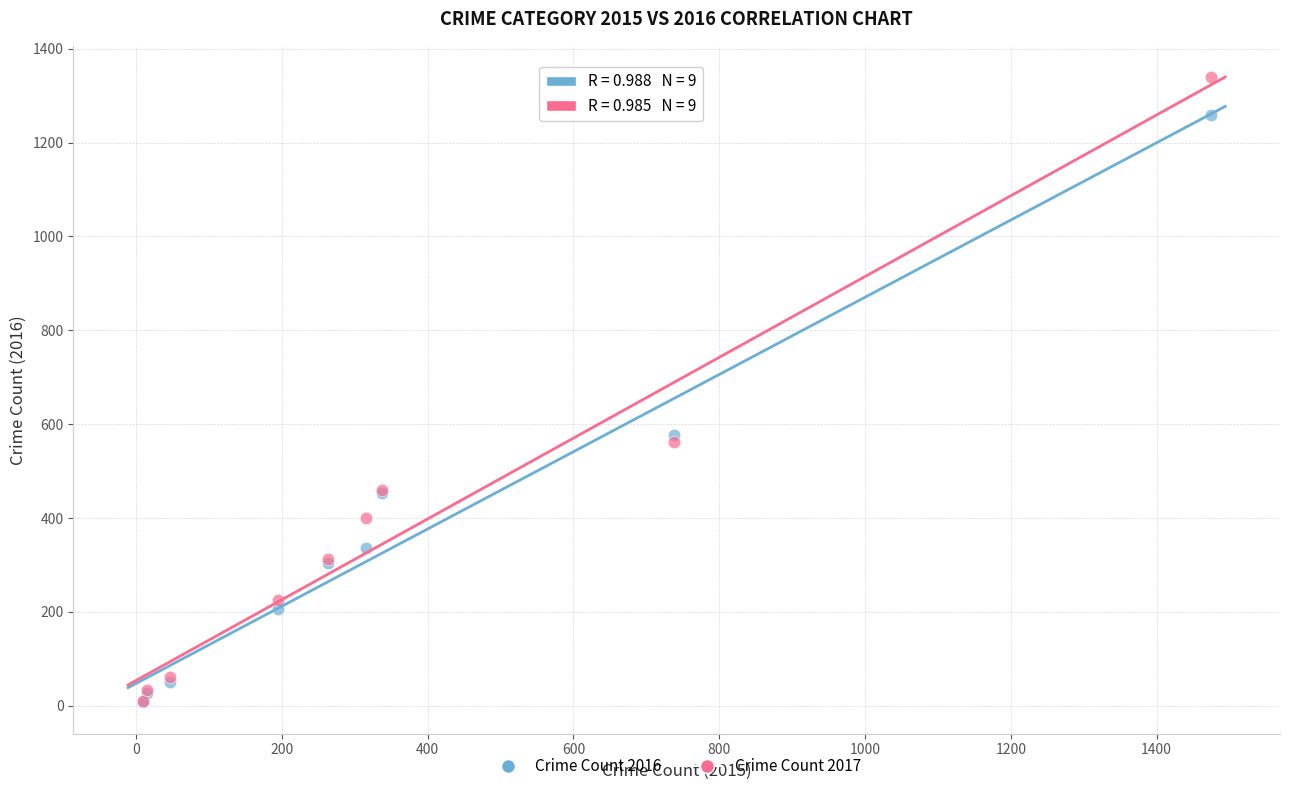

Which series contains the highest Y value?

Crime Count 2017